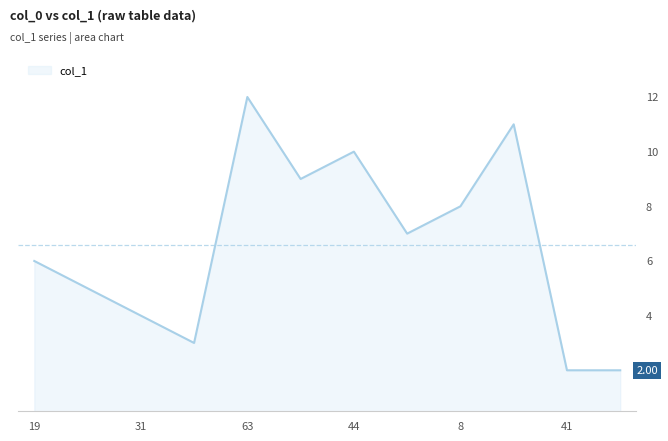

What is the value of the 9th point from the left?

8.0